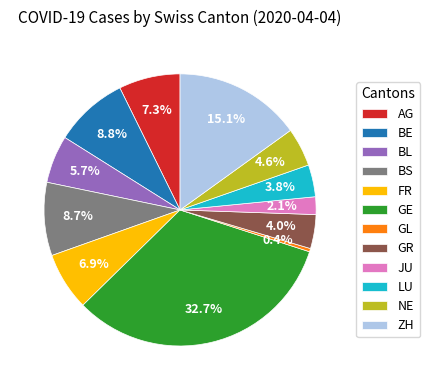

How many slices are in this pie chart?

12